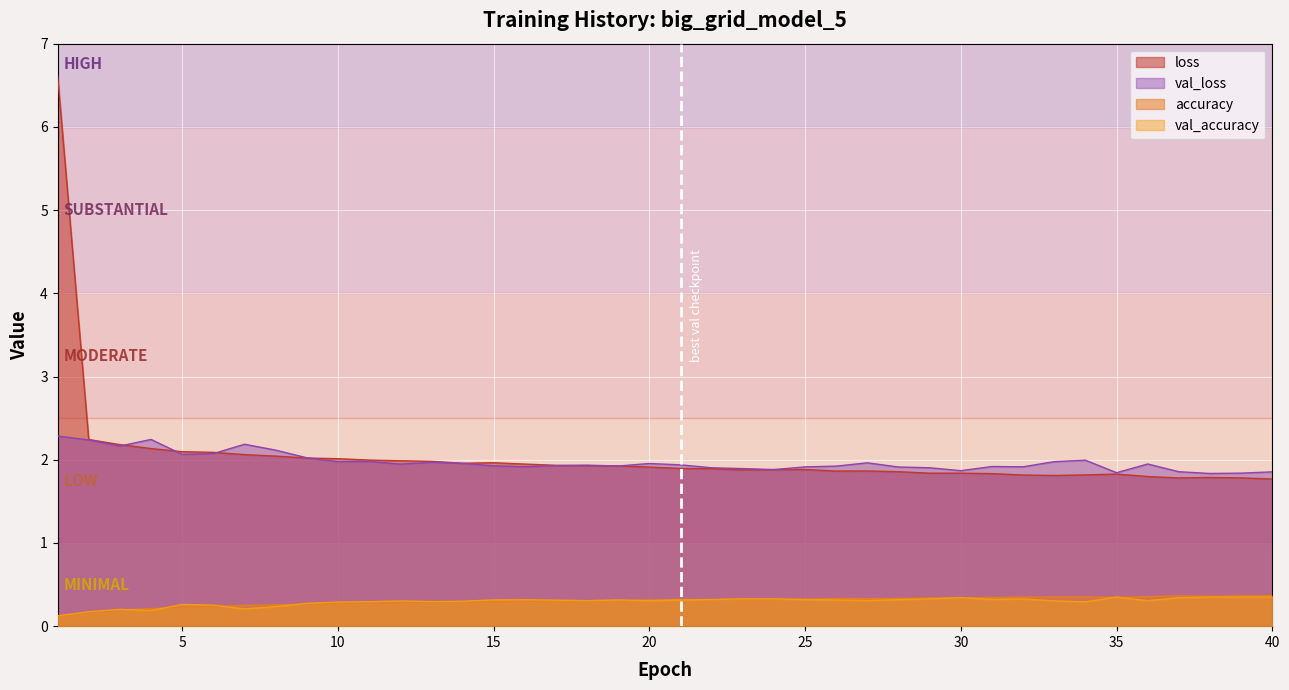

Which series changed the most between 3 and 11?

loss